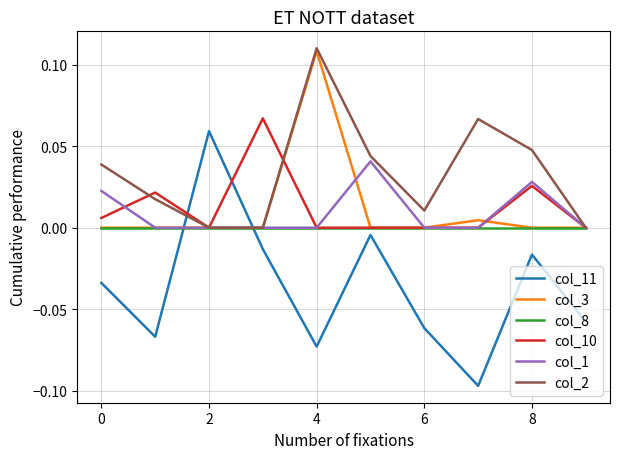

Which series has the largest range (max minus min)?

col_11